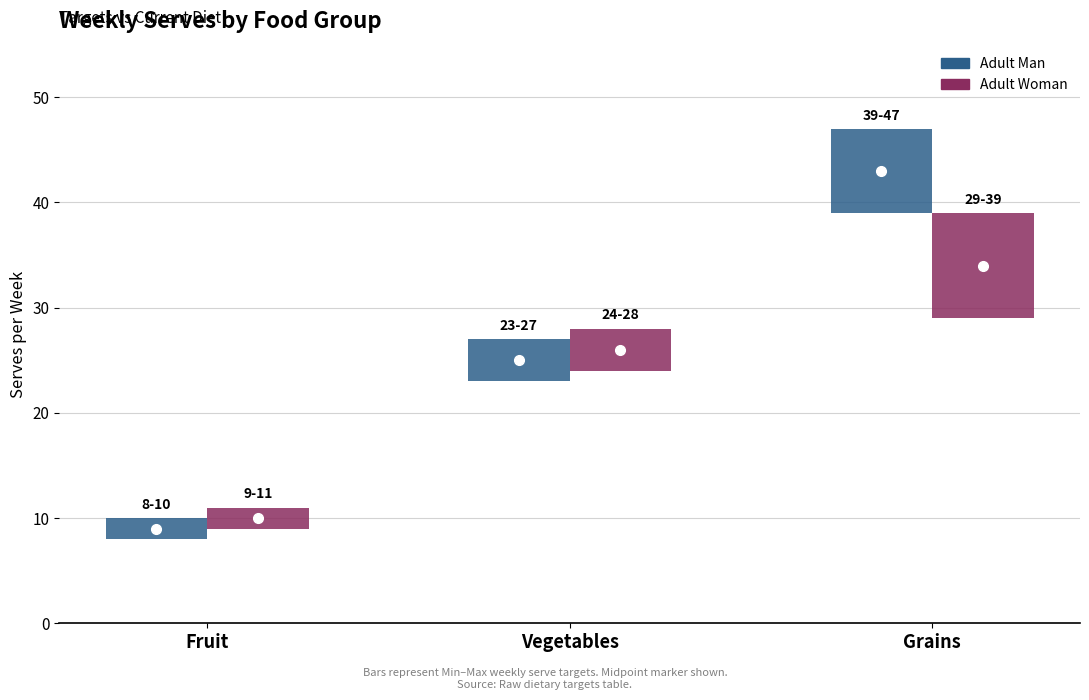

At which category does the chart reach its peak across all series?

Grains